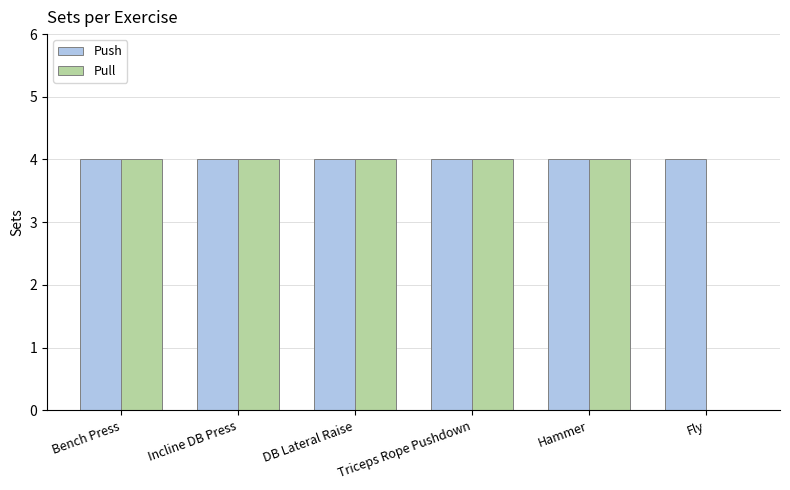

What is the sum of the Push values at Triceps Rope Pushdown and DB Lateral Raise?

8